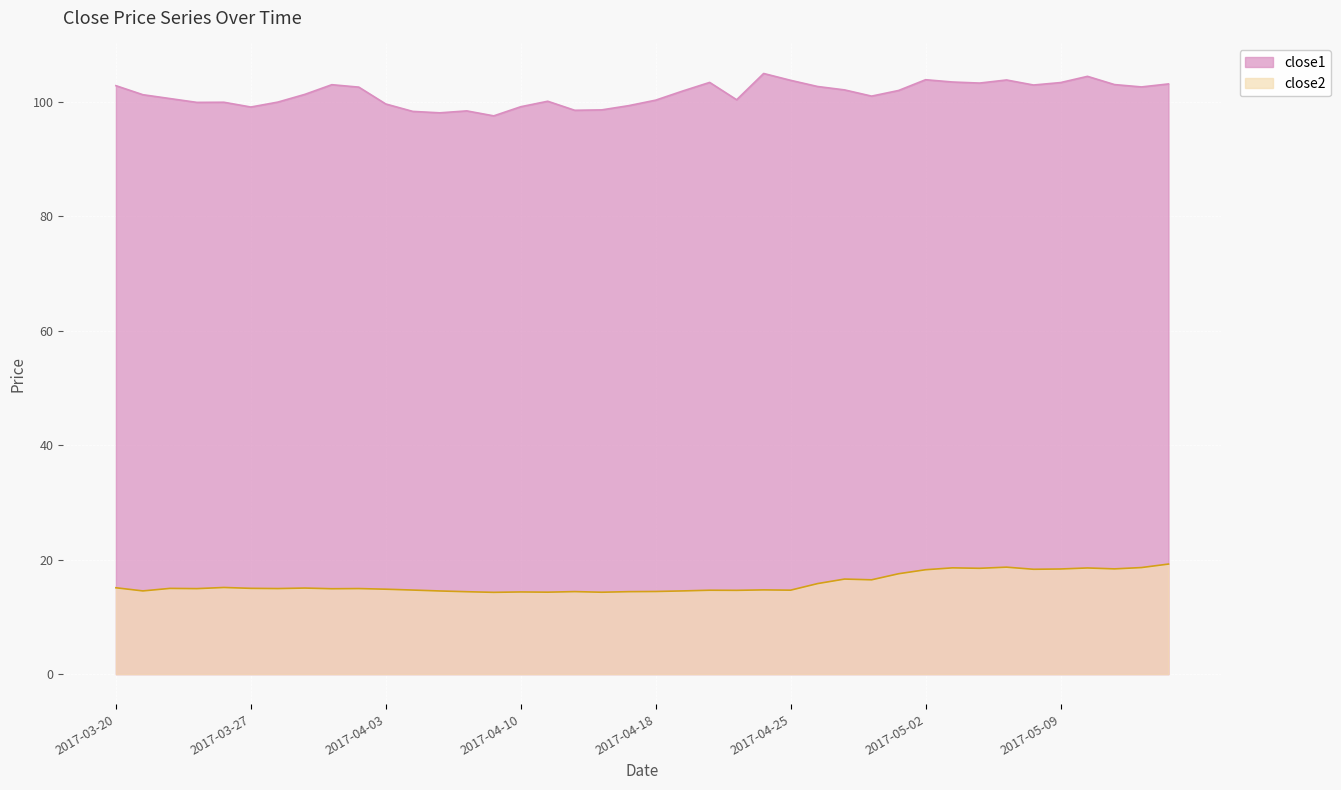

How many values in the close1 series are below 101?

18